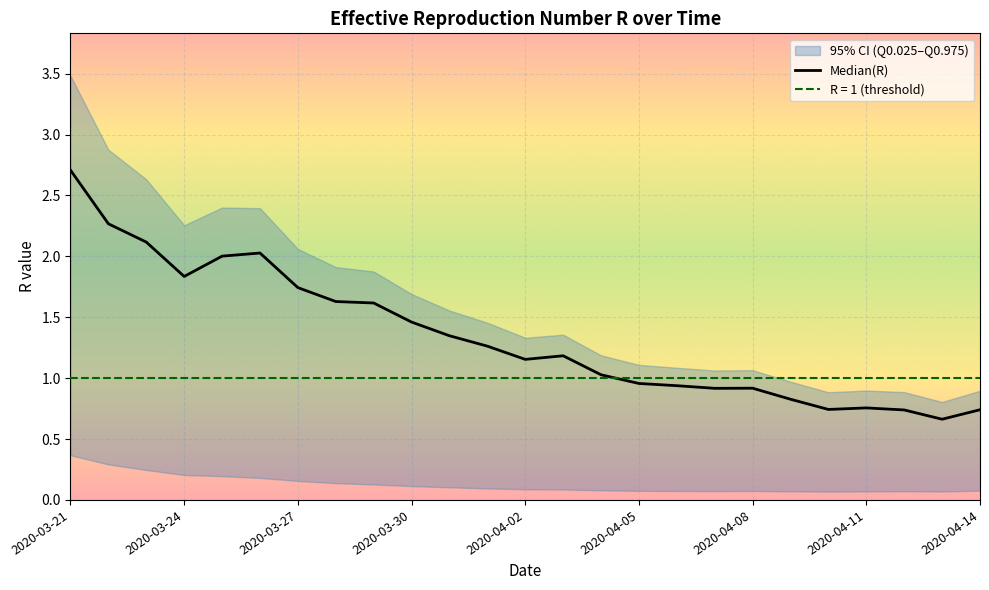

How many interior local valleys (lower than both neighbors) does the data have?

5